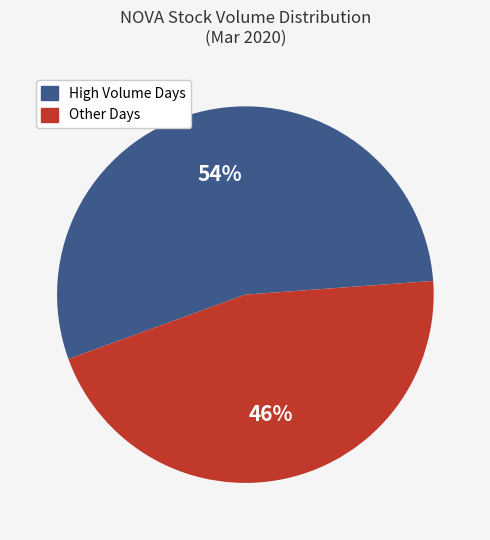

To the nearest percent, what is the average slice percentage?

50%